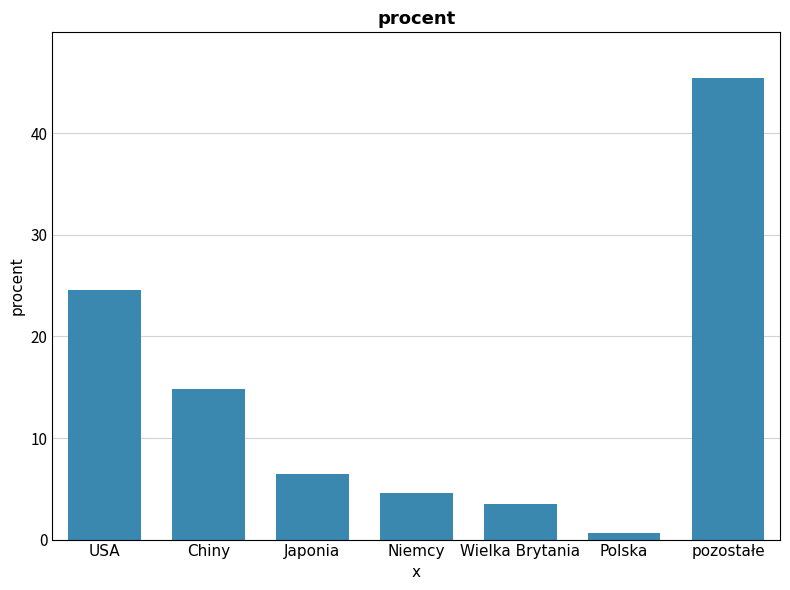

Count the number of values greater than 6.

4